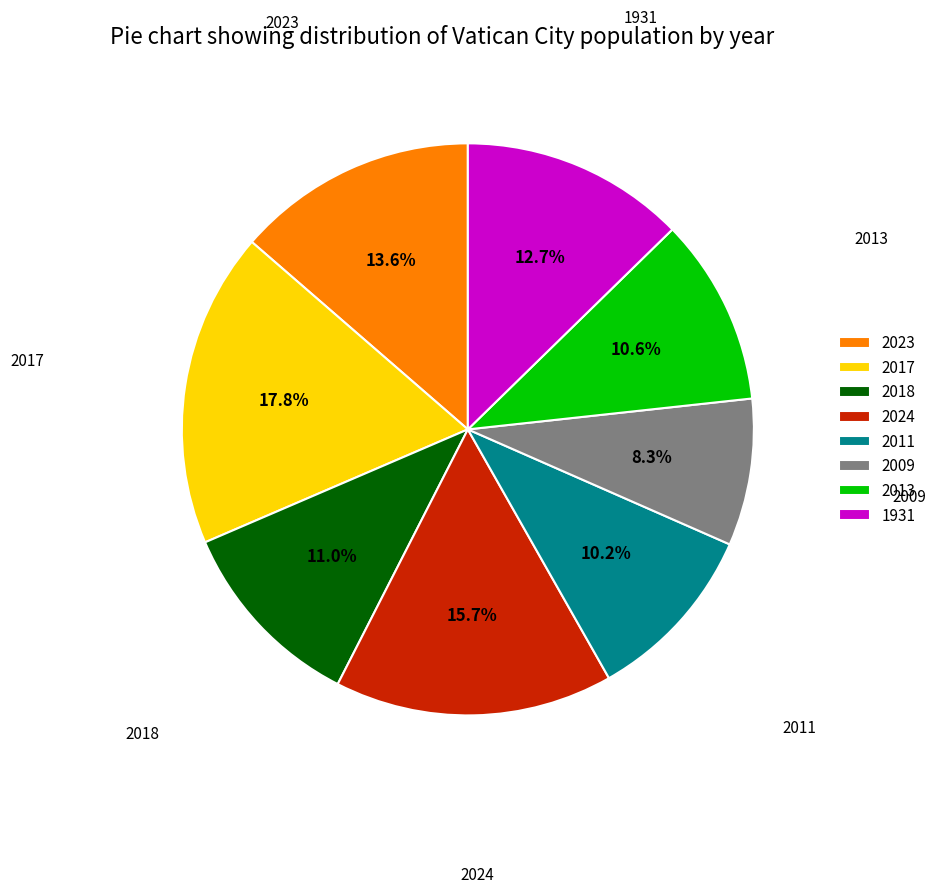

True or false: 2013 accounts for 4% of the total.

False